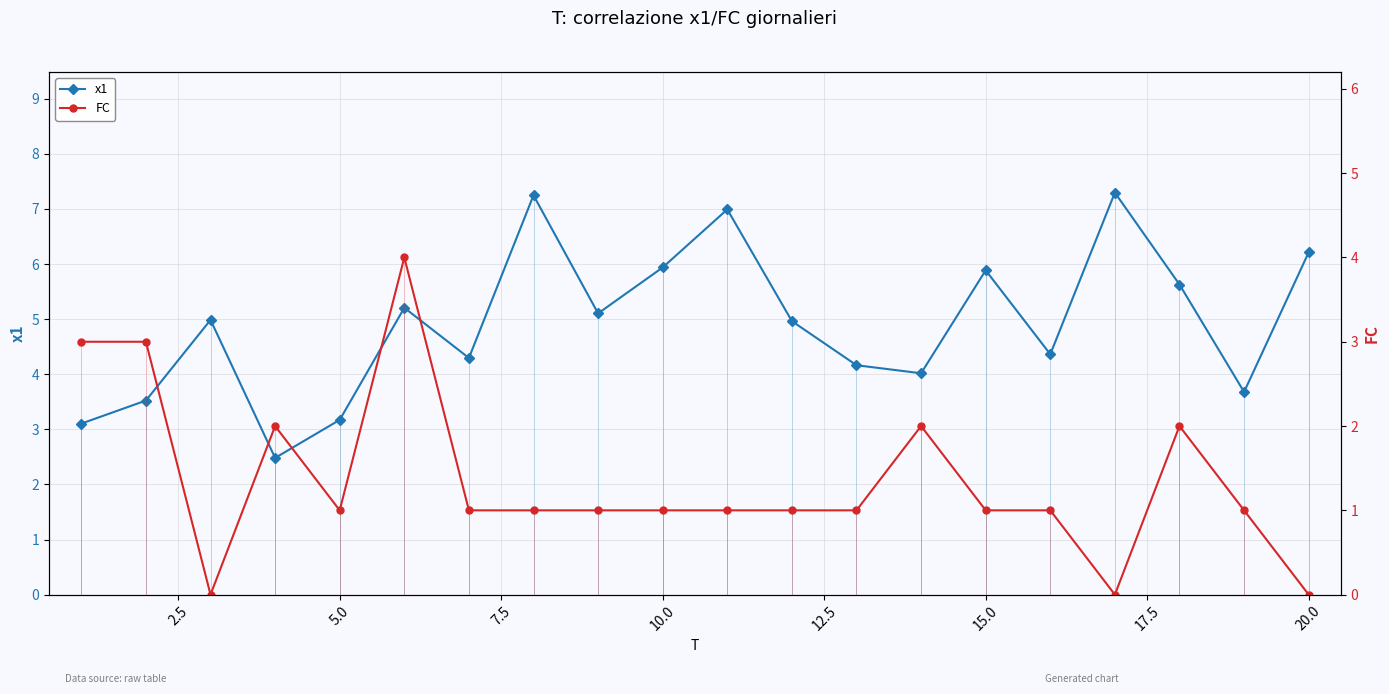

List the series in order of their overall mean, lowest first.

FC, x1